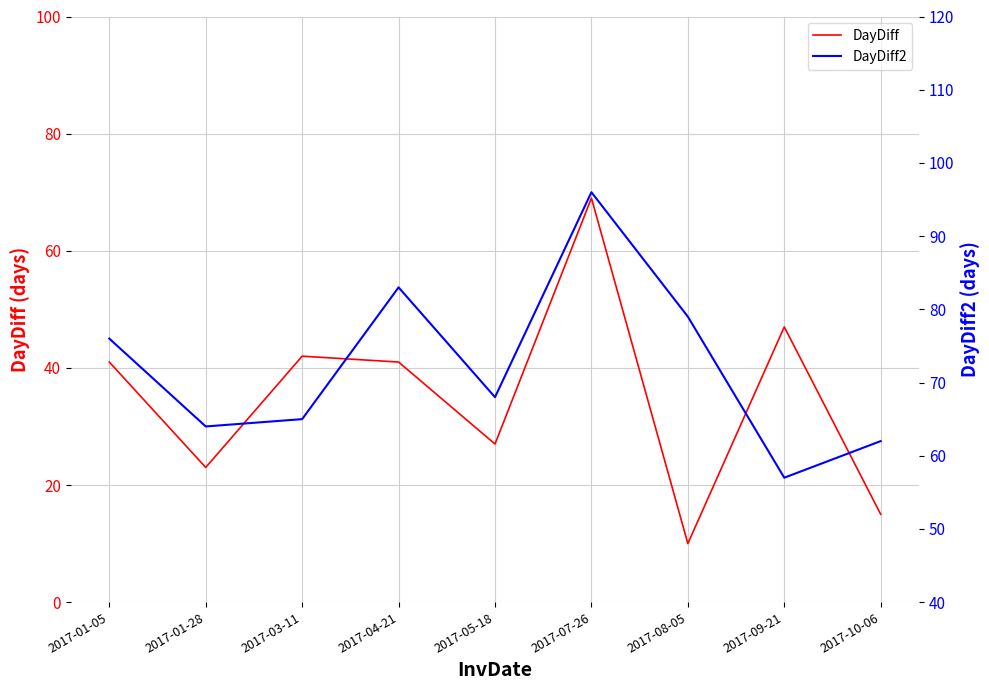

What is the label of the 2nd point from the left?

2017-01-28